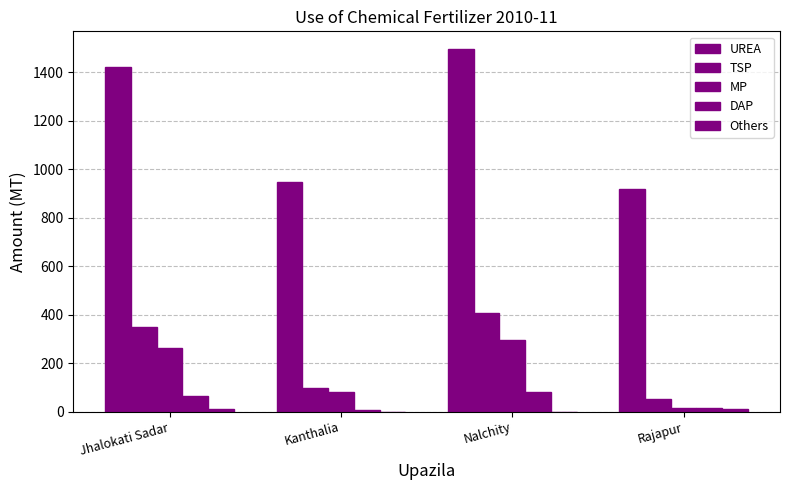

How many groups of bars are there?

4